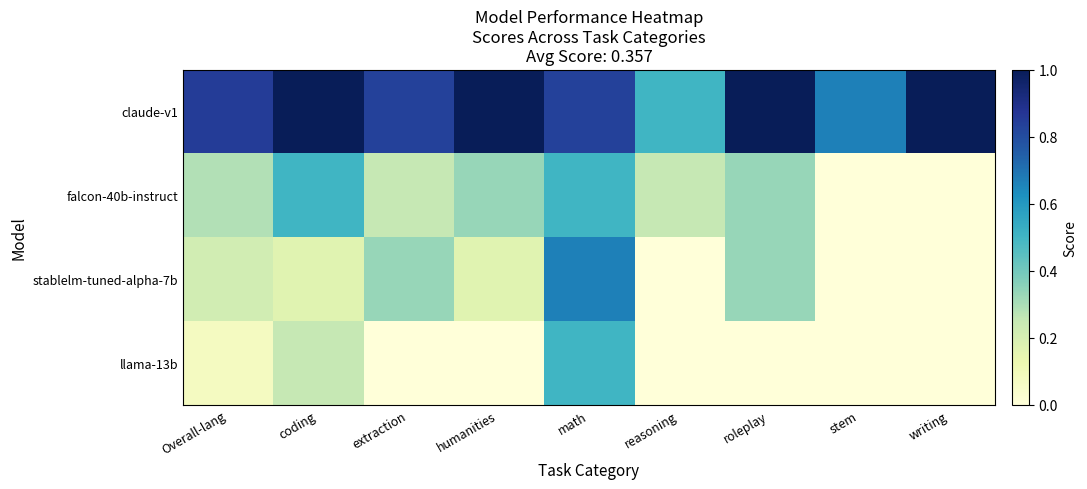

Which series changed the most between reasoning and stem?

falcon-40b-instruct